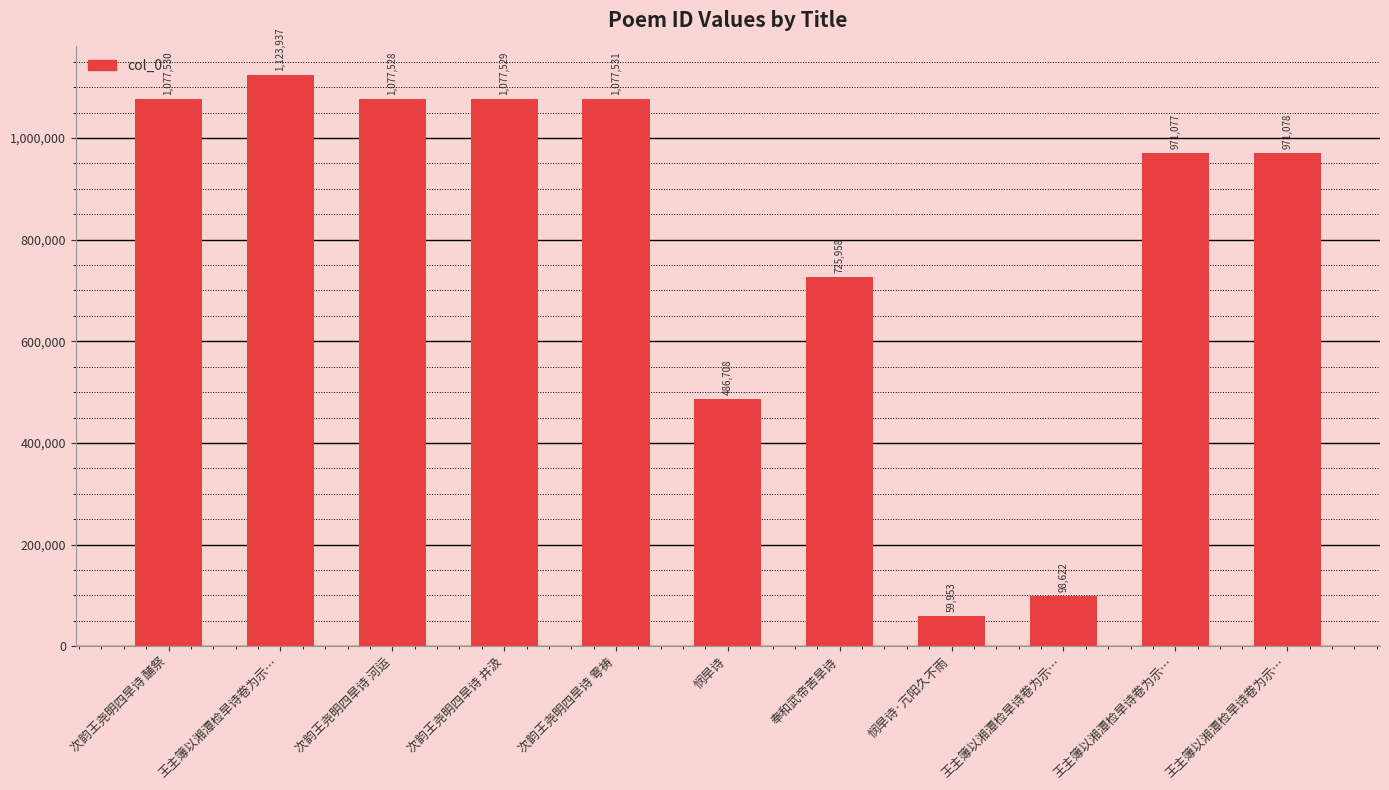

How many bars are there in total?

11